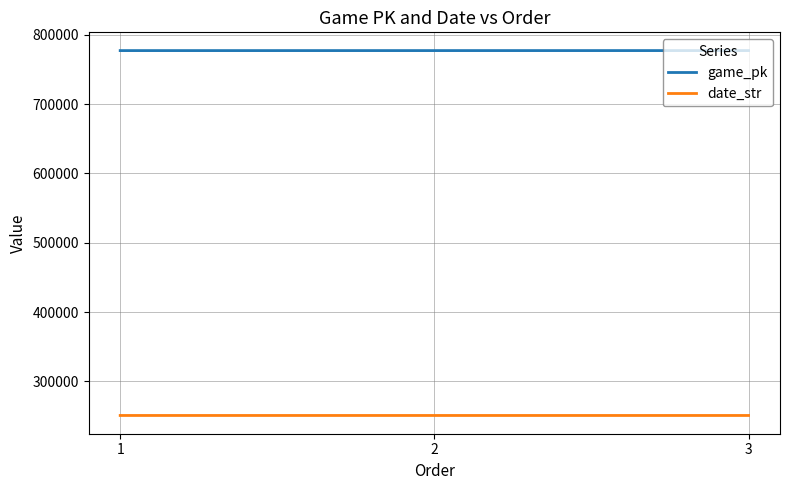

How many game_pk values are between 777409 and 777431?

3